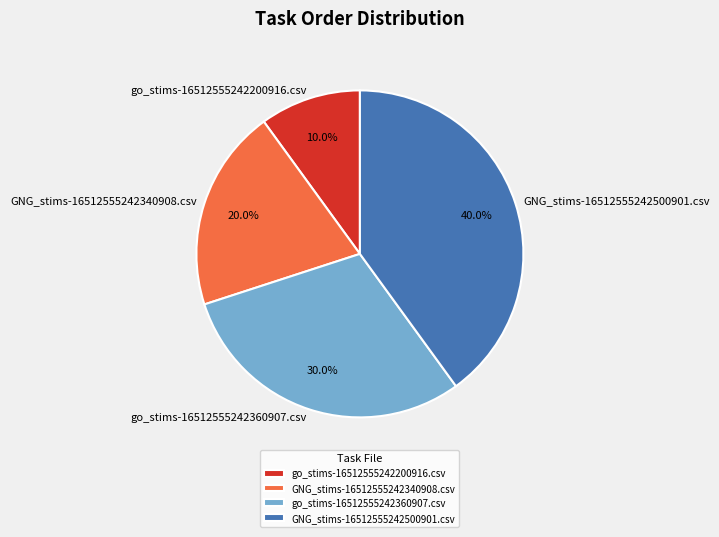

What percentage is the GNG_stims-16512555242340908.csv slice, to the nearest percent?

20%